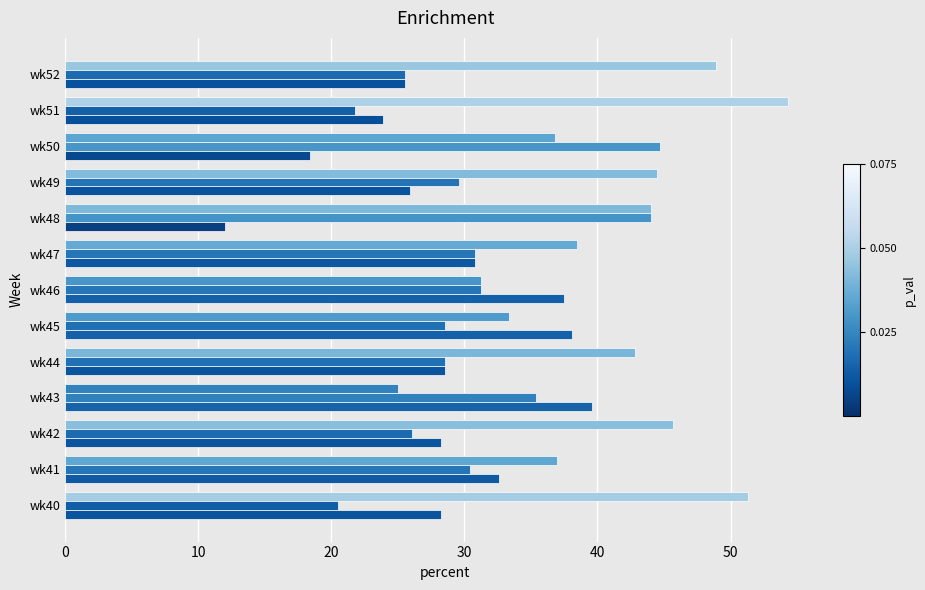

How many distinct data groups are displayed?

3